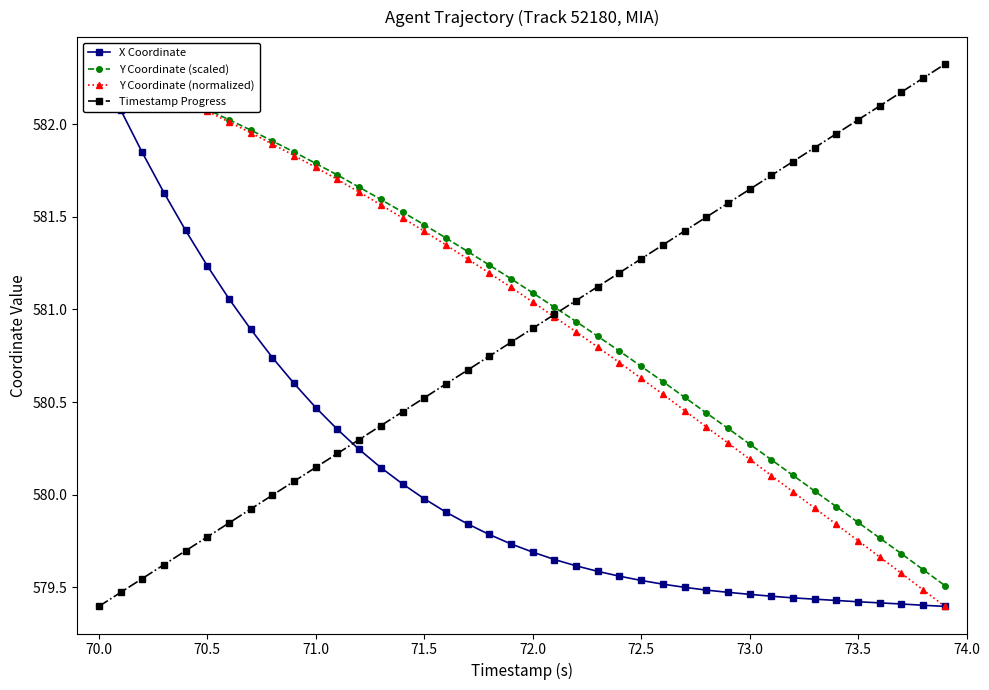

Rank the series by their maximum value, from highest to lowest.

X Coordinate, Y Coordinate (scaled), Y Coordinate (normalized), Timestamp Progress